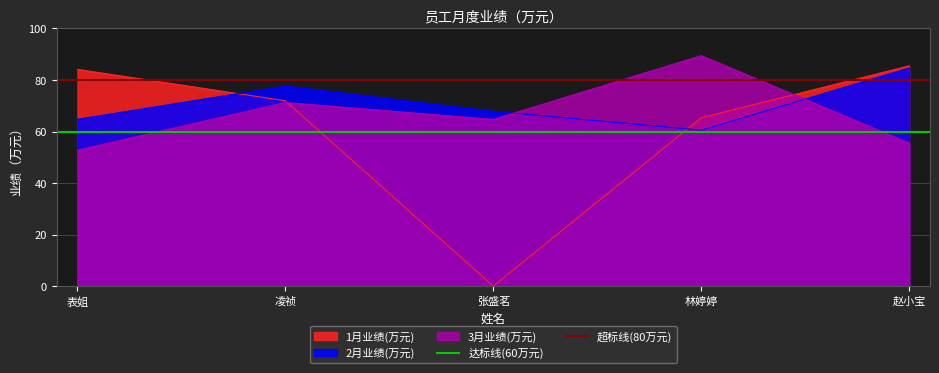

What is the difference between the highest and lowest values at 凌祯?

20